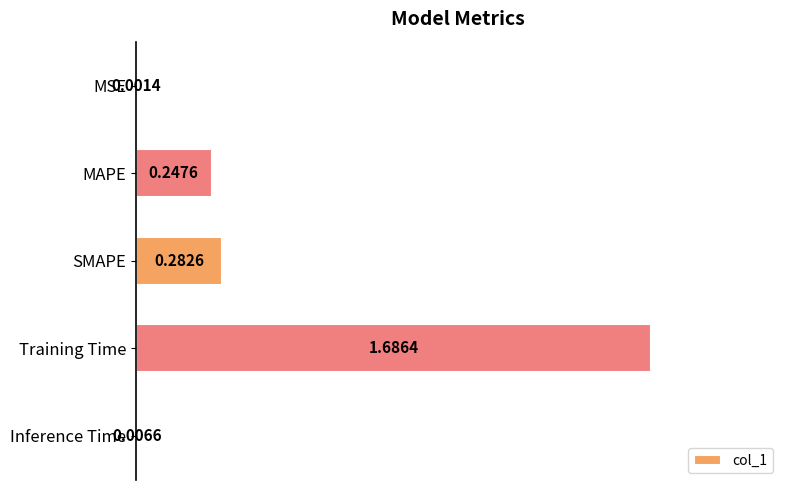

At which label is the value closest to 0?

MSE